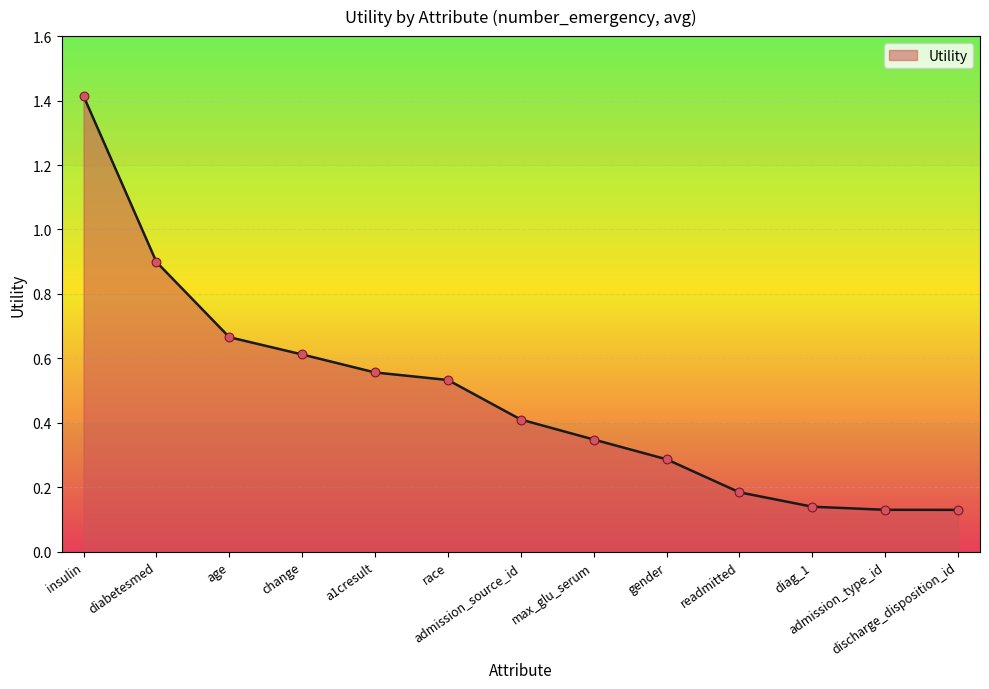

What is the change in value from change to a1cresult?

-0.1